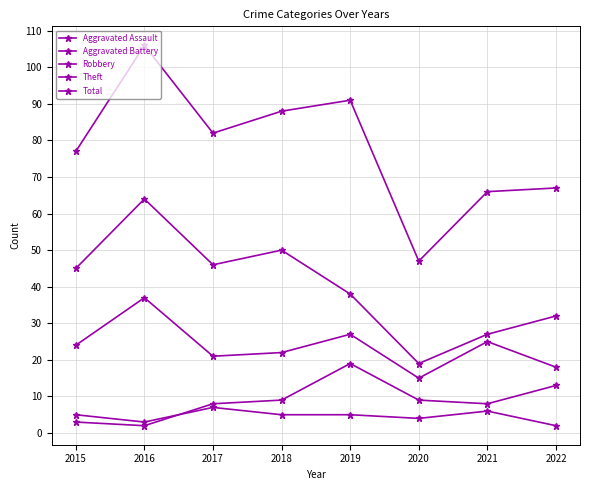

Reading left to right, extract all data points from this chart.

Aggravated Assault: 2015=5	2016=3	2017=7	2018=5	2019=5	2020=4	2021=6	2022=2
Aggravated Battery: 2015=3	2016=2	2017=8	2018=9	2019=19	2020=9	2021=8	2022=13
Robbery: 2015=24	2016=37	2017=21	2018=22	2019=27	2020=15	2021=25	2022=18
Theft: 2015=45	2016=64	2017=46	2018=50	2019=38	2020=19	2021=27	2022=32
Total: 2015=77	2016=106	2017=82	2018=88	2019=91	2020=47	2021=66	2022=67